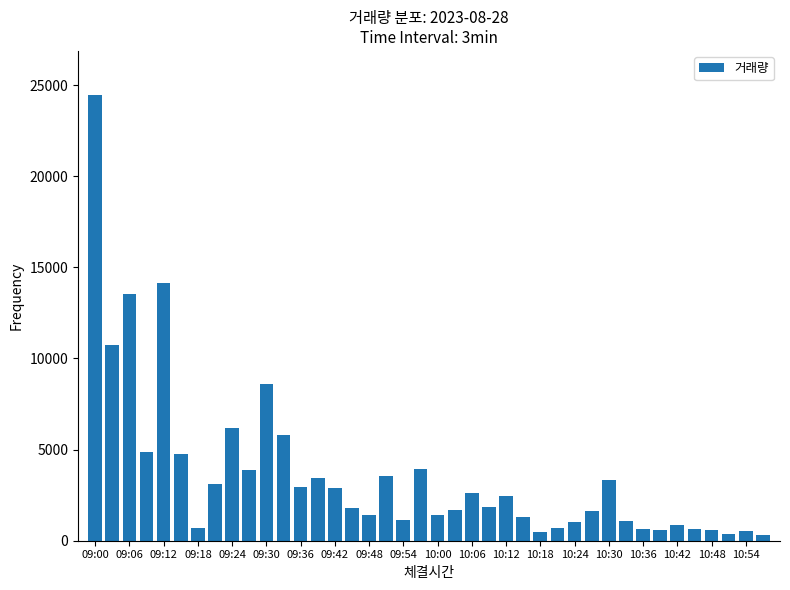

What is the difference between the maximum and minimum values?

24119